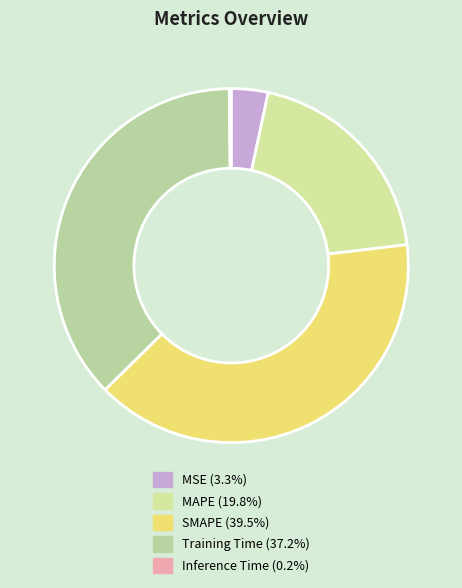

Does SMAPE represent more than half of the total?

No